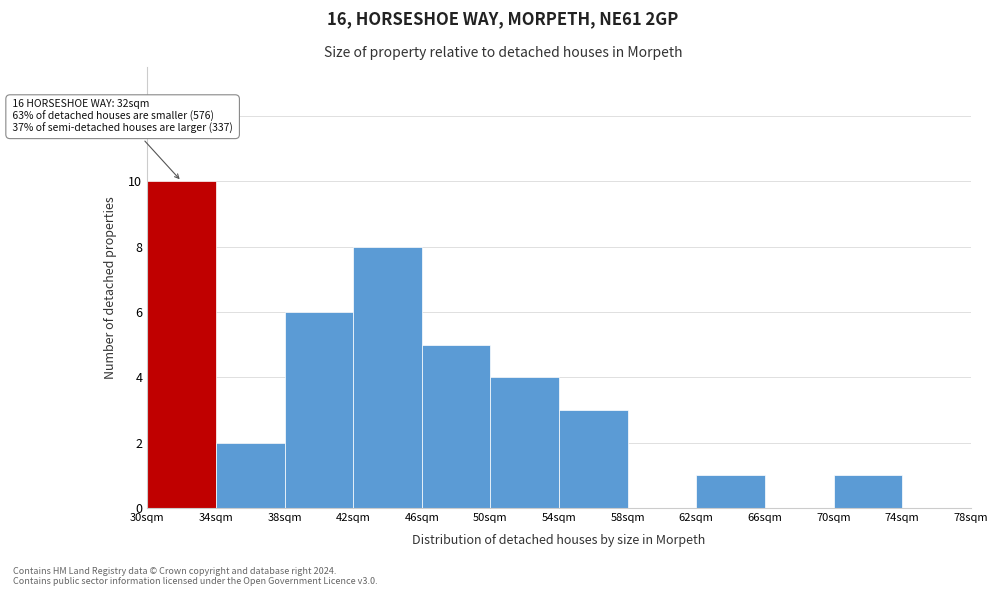

Over which range of the x-axis is the bar tallest?

30 to 34